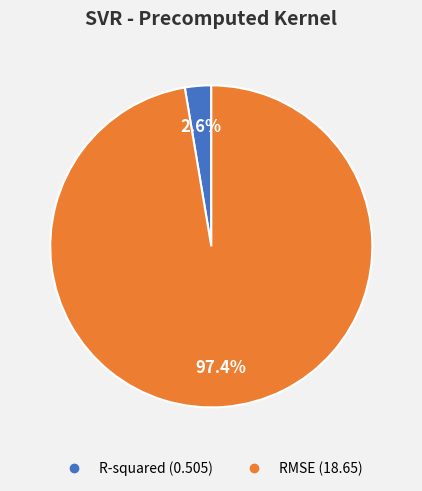

How many slices are in this pie chart?

2